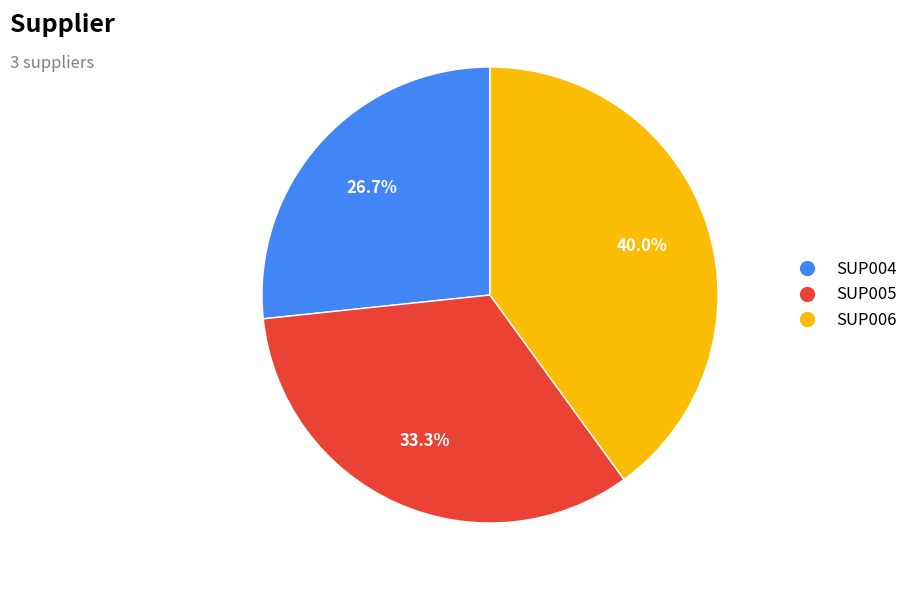

Count the number of slices in the pie.

3